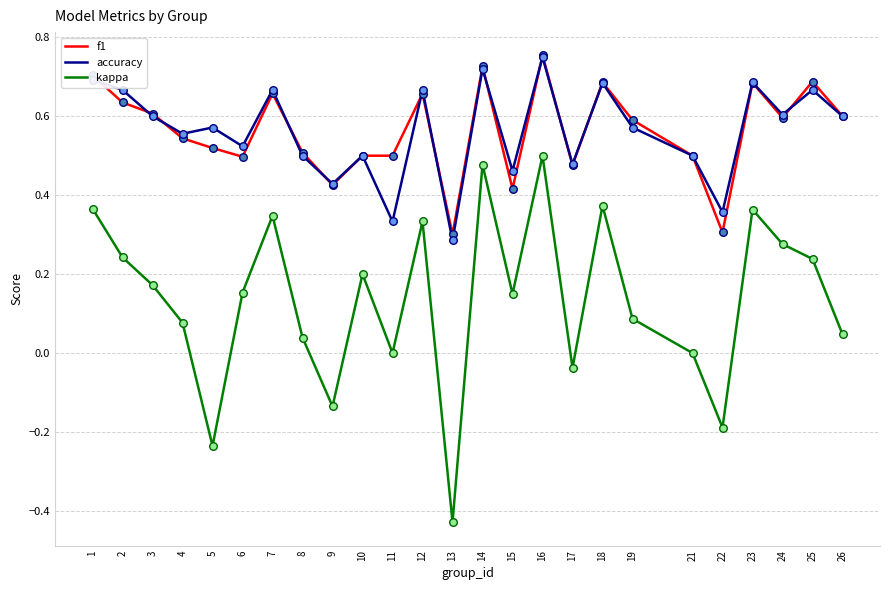

At which category is the sum across all series the highest?

16